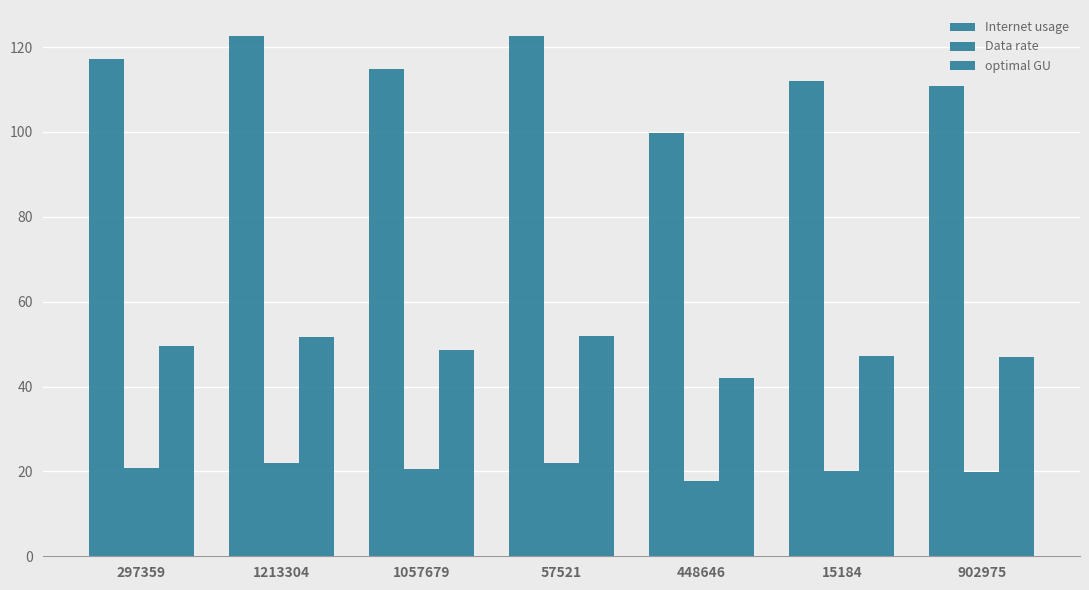

Which category has the highest value in the Data rate series?

57521